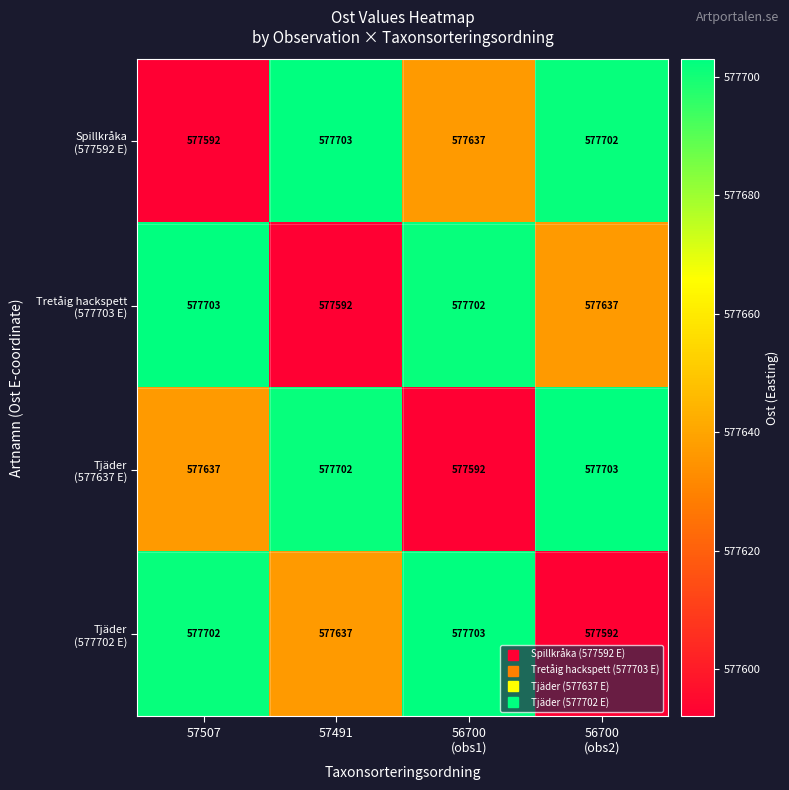

At how many categories does at least one series exceed 577676?

4